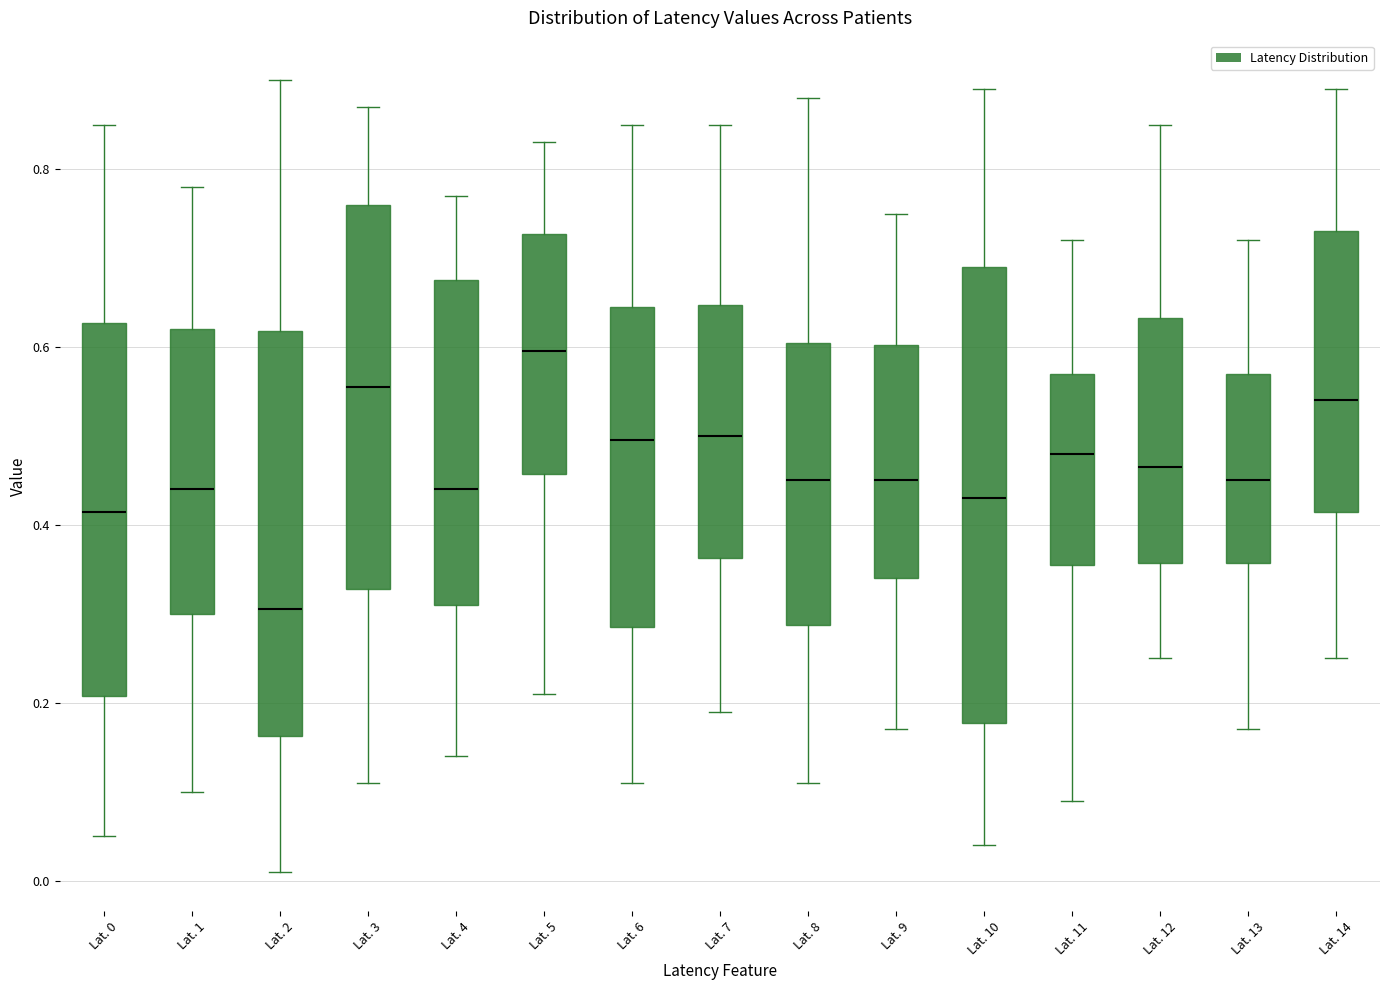

Reading left to right, read every box against the y-axis: the position of its median line, the range the box covers, and the ends of its whiskers. The values are not printed on the chart, so give them approximately, as read against the axis.

Lat. 0: median 0.42, box 0.20 to 0.62, whiskers 0.06 to 0.86
Lat. 1: median 0.44, box 0.30 to 0.62, whiskers 0.10 to 0.78
Lat. 2: median 0.30, box 0.16 to 0.62, whiskers 0.02 to 0.90
Lat. 3: median 0.56, box 0.32 to 0.76, whiskers 0.12 to 0.88
Lat. 4: median 0.44, box 0.32 to 0.68, whiskers 0.14 to 0.78
Lat. 5: median 0.60, box 0.46 to 0.72, whiskers 0.22 to 0.84
Lat. 6: median 0.50, box 0.28 to 0.64, whiskers 0.12 to 0.86
Lat. 7: median 0.50, box 0.36 to 0.64, whiskers 0.20 to 0.86
Lat. 8: median 0.46, box 0.28 to 0.60, whiskers 0.12 to 0.88
Lat. 9: median 0.46, box 0.34 to 0.60, whiskers 0.18 to 0.76
Lat. 10: median 0.44, box 0.18 to 0.70, whiskers 0.04 to 0.90
Lat. 11: median 0.48, box 0.36 to 0.58, whiskers 0.10 to 0.72
Lat. 12: median 0.46, box 0.36 to 0.64, whiskers 0.26 to 0.86
Lat. 13: median 0.46, box 0.36 to 0.58, whiskers 0.18 to 0.72
Lat. 14: median 0.54, box 0.42 to 0.74, whiskers 0.26 to 0.90